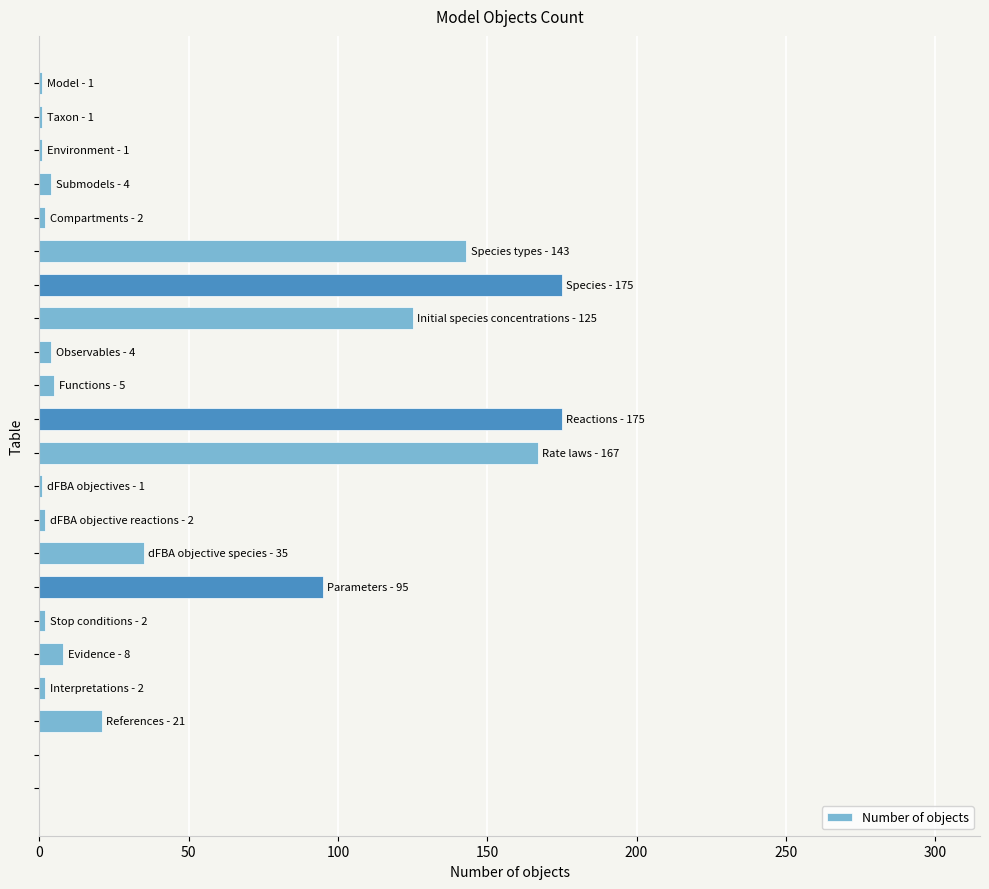

What is the maximum value shown in the chart?

175